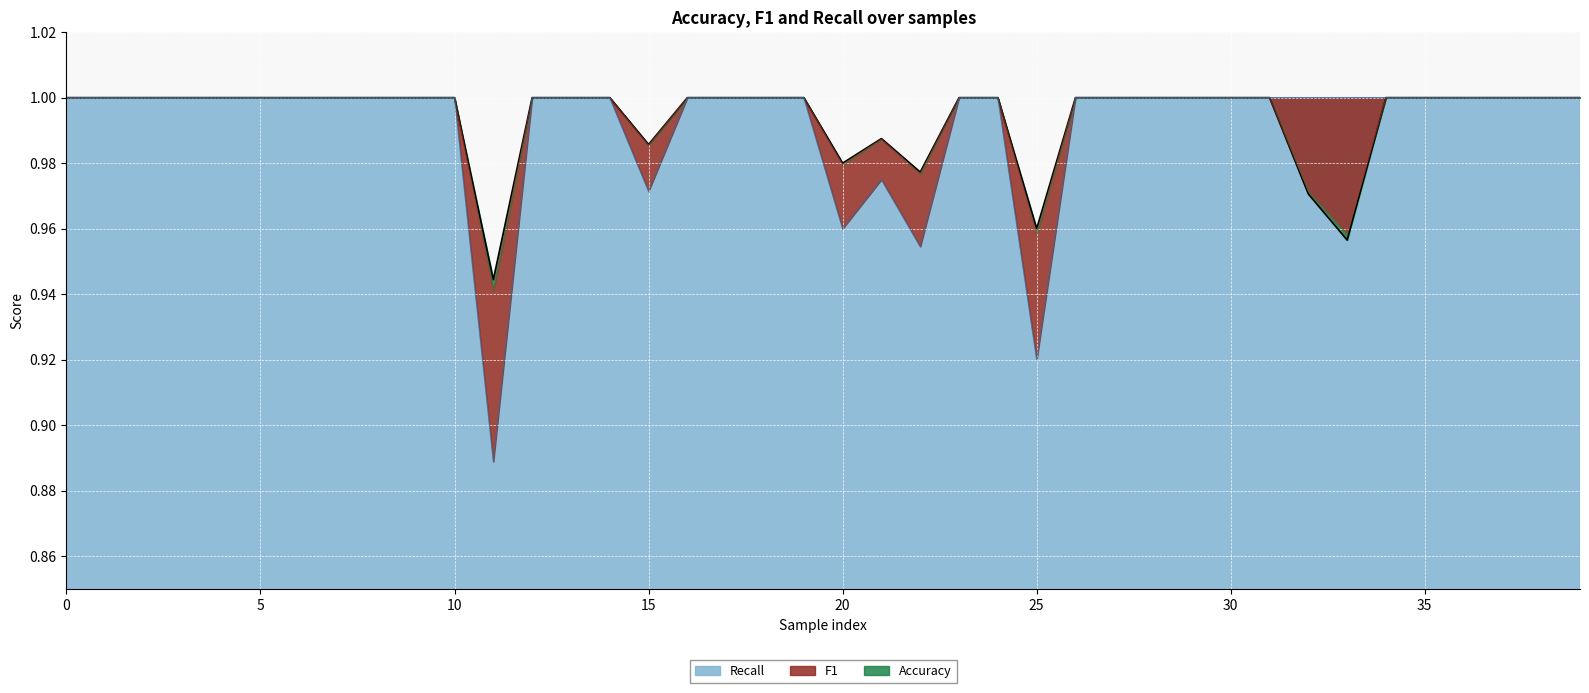

What is the average value of the F1 series?

1.0